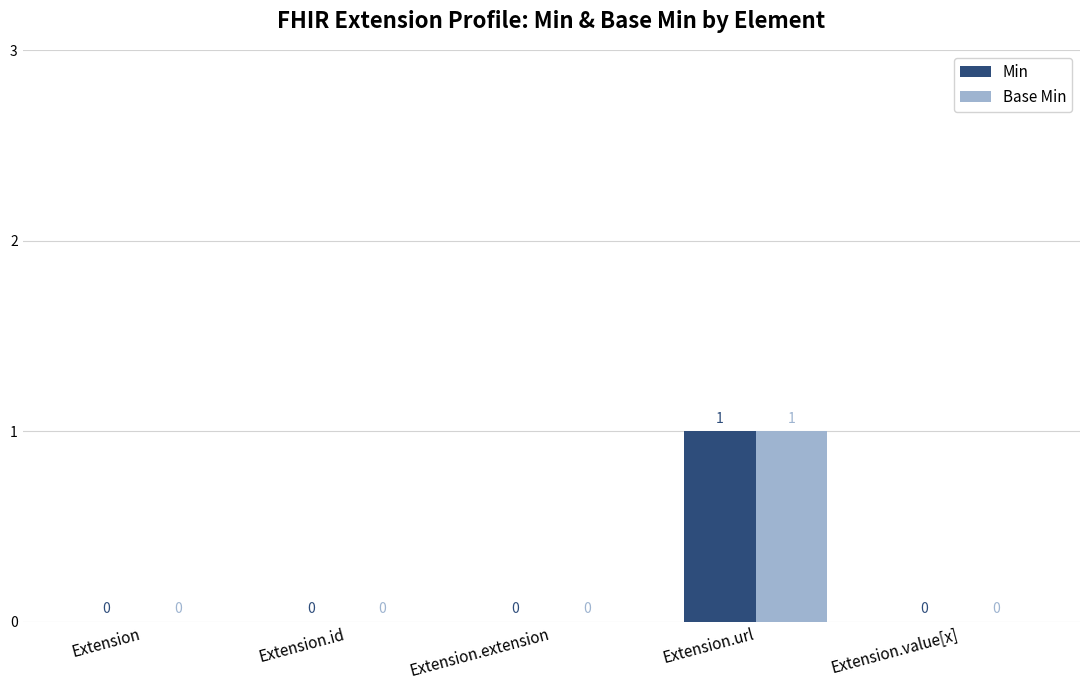

At which category does the chart reach its peak across all series?

Extension.url